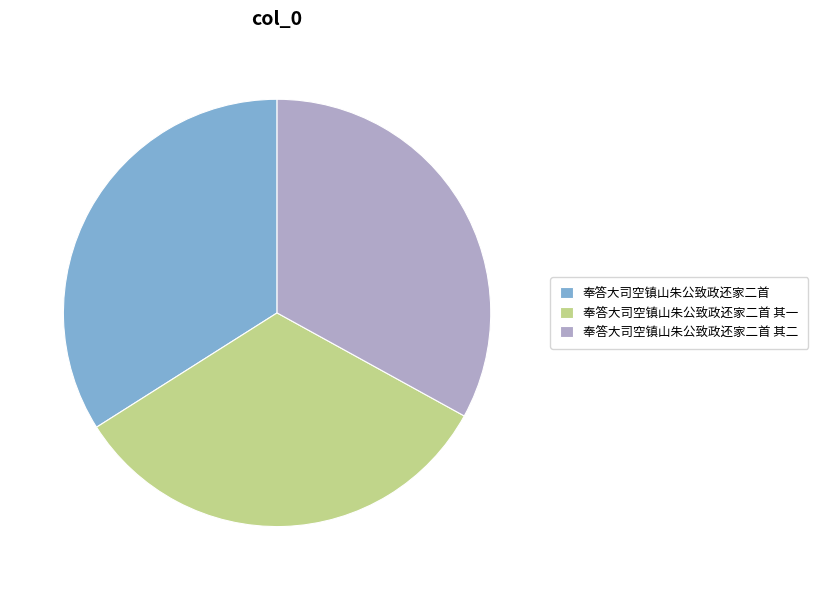

How many segments does this pie chart have?

3